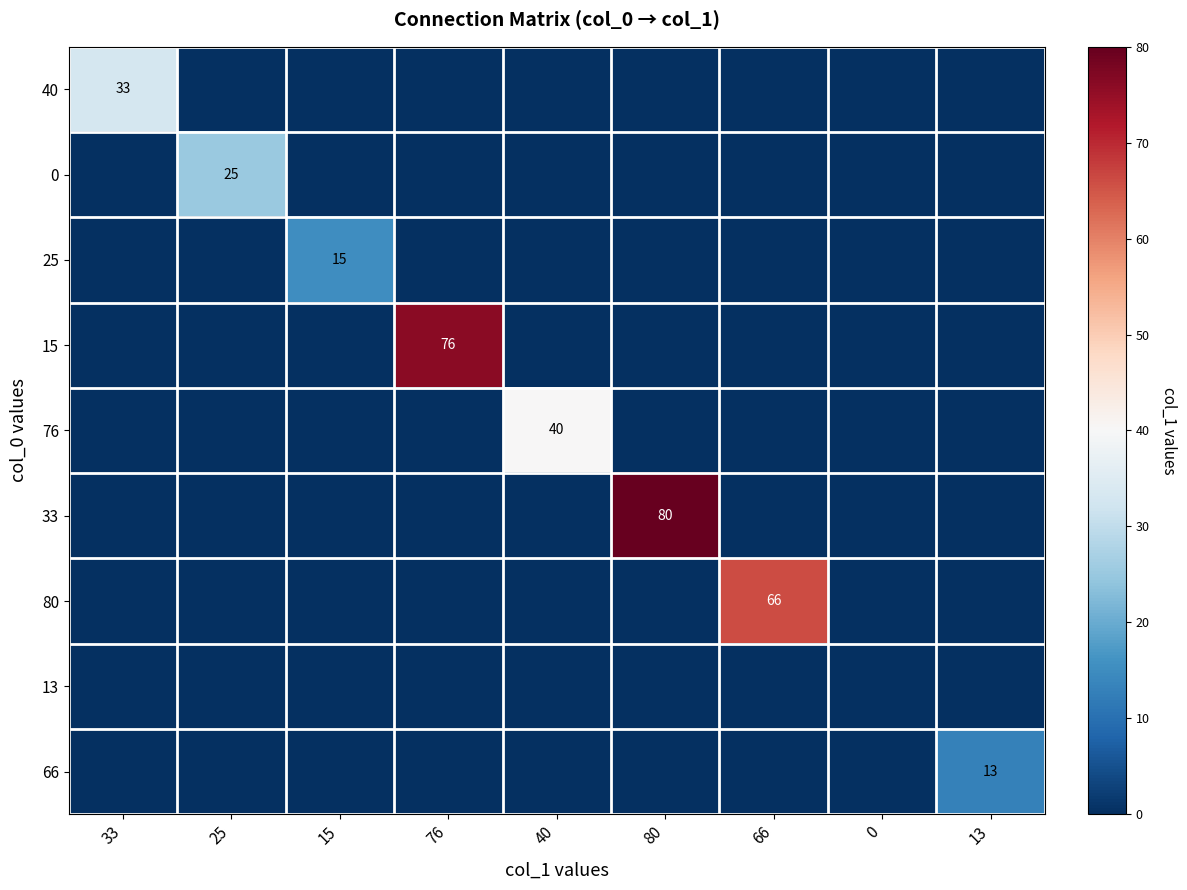

How many positive values does the 66 series have?

1